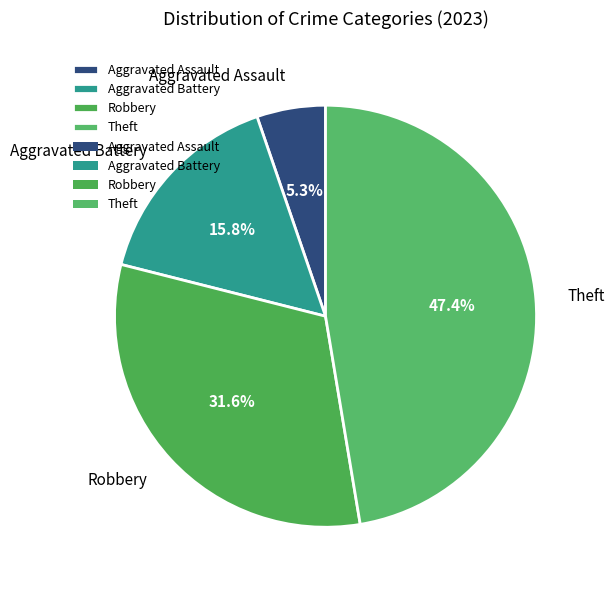

Is there a majority slice in this chart?

No